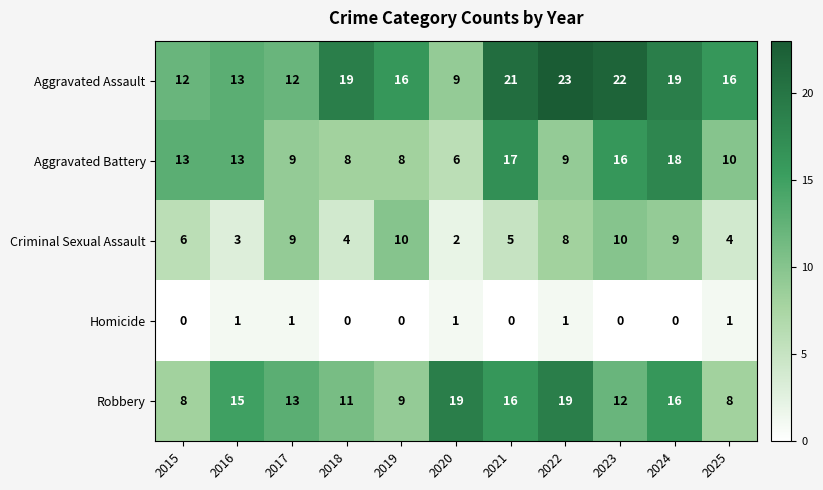

What is the sum of the Criminal Sexual Assault values at 2022 and 2024?

17